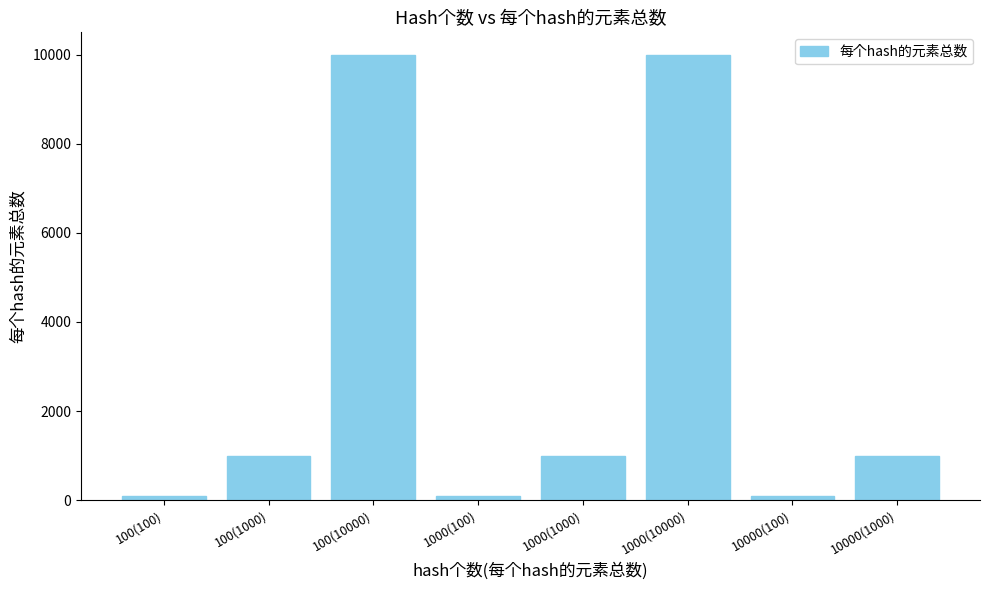

What is the ratio of the value at 10000(1000) to the value at 100(10000)?

0.1